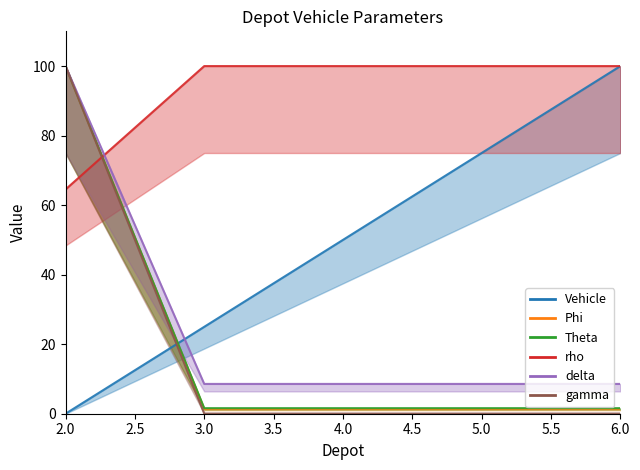

What are all the series names shown in the legend?

Vehicle, Phi, Theta, rho, delta, gamma